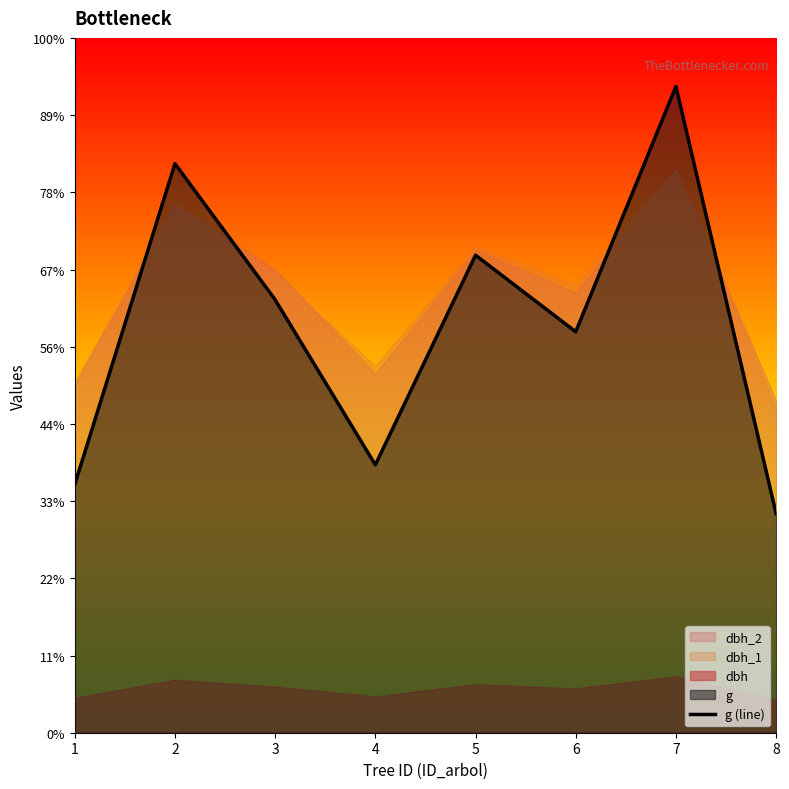

Reading right to left, list all the values displayed in this chart.

8=56.8	7=167.4	6=103.9	5=123.7	4=69.4	3=112.2	2=147.4	1=64.3